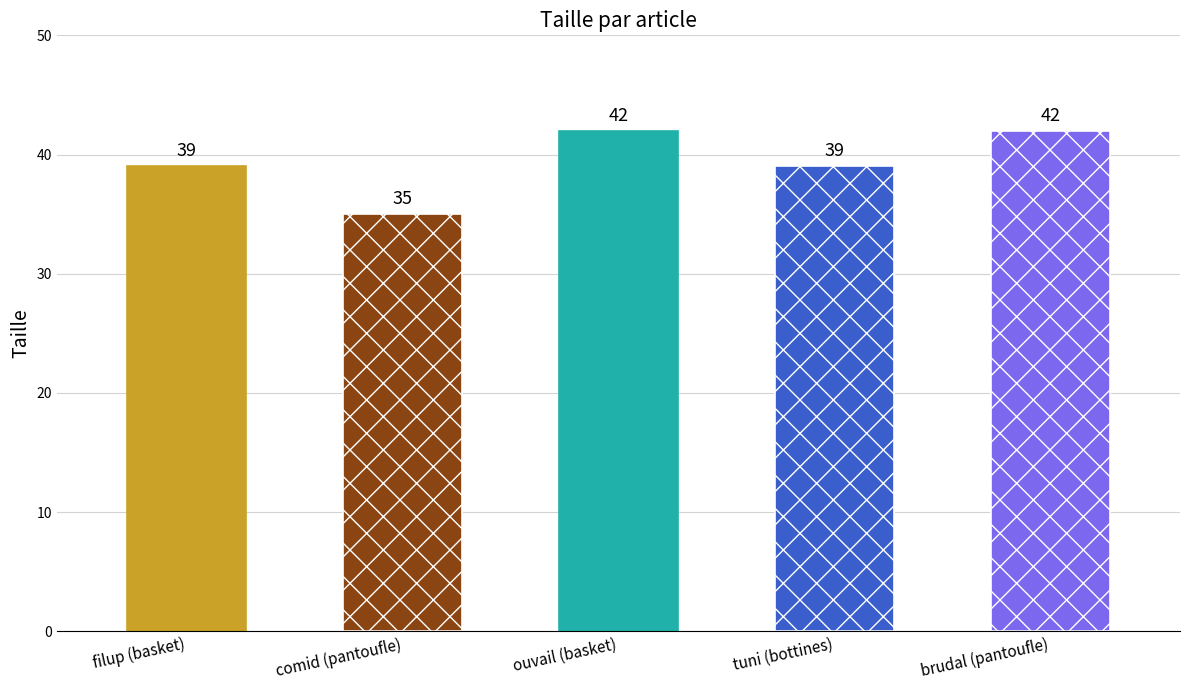

Where does the data first go above 39?

ouvail (basket)